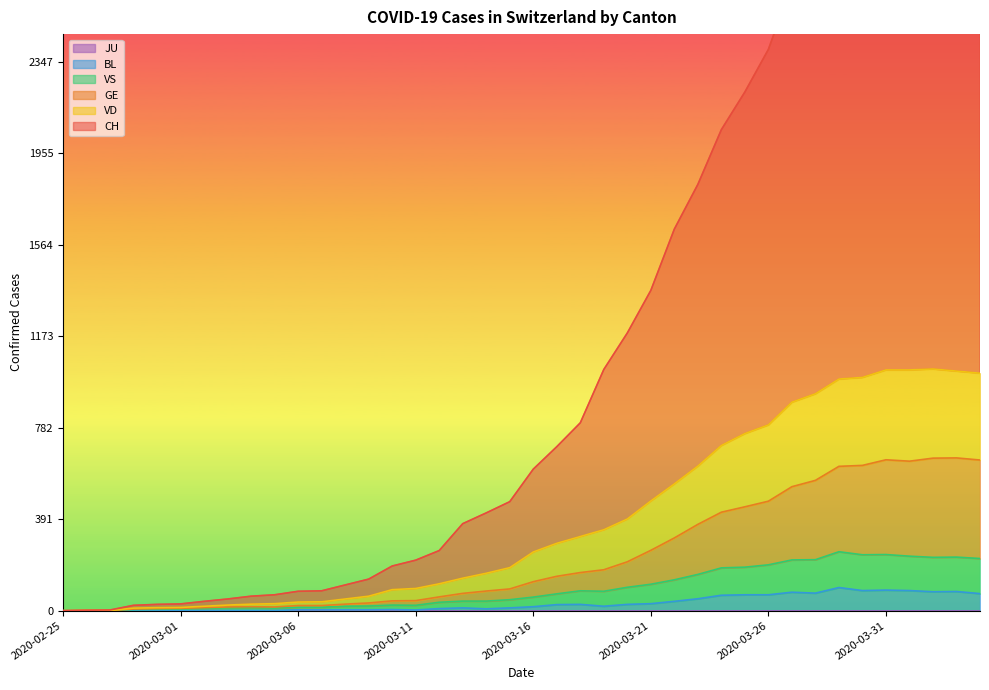

What is the label of the 3rd point from the right?

2020-04-02